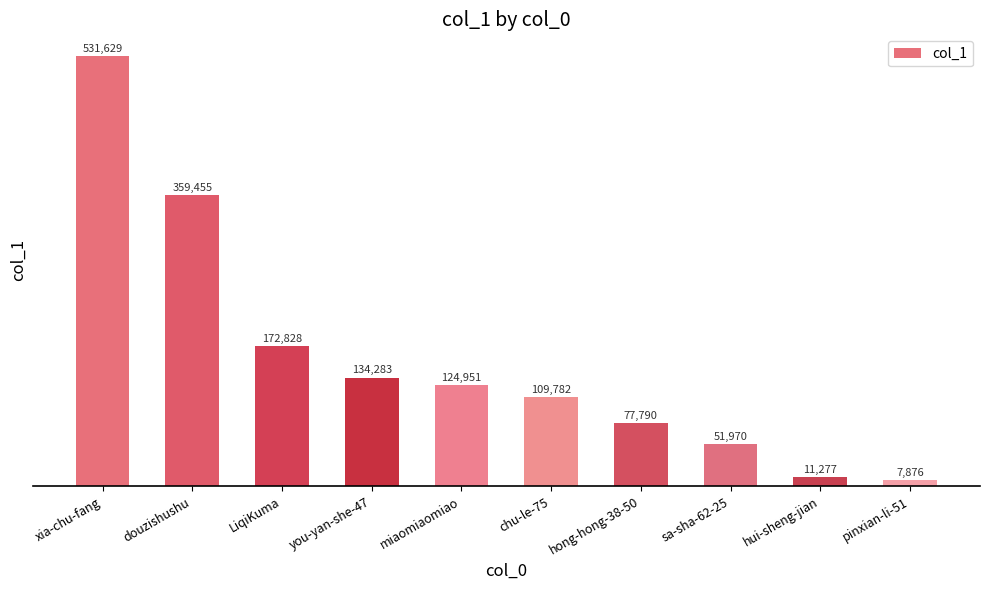

Are the bars horizontal?

No